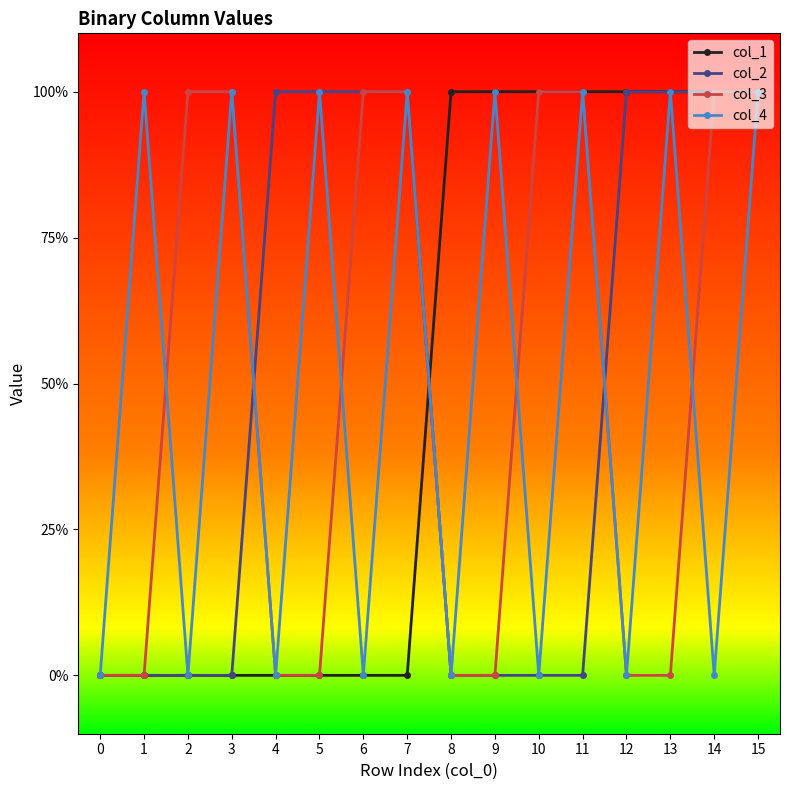

Is this an area chart (filled region under the line)?

No